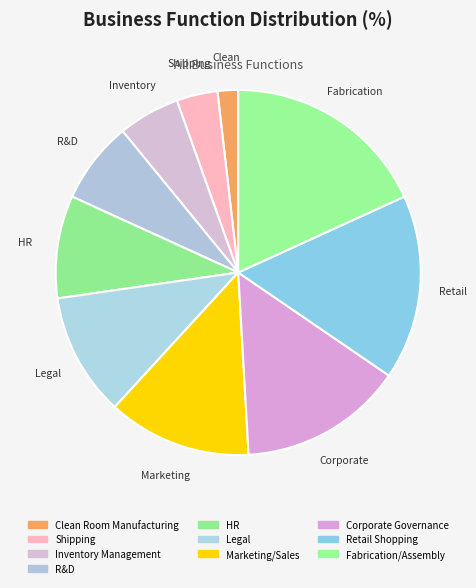

Does HR represent more than half of the total?

No